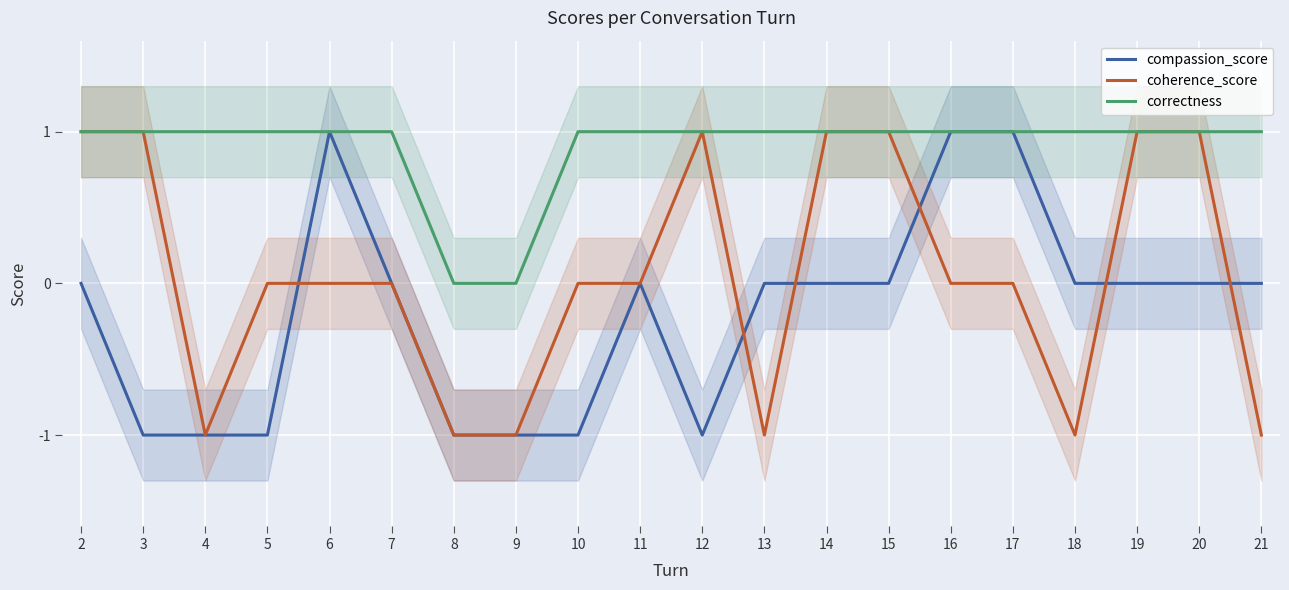

How many negative values does the compassion_score series have?

7